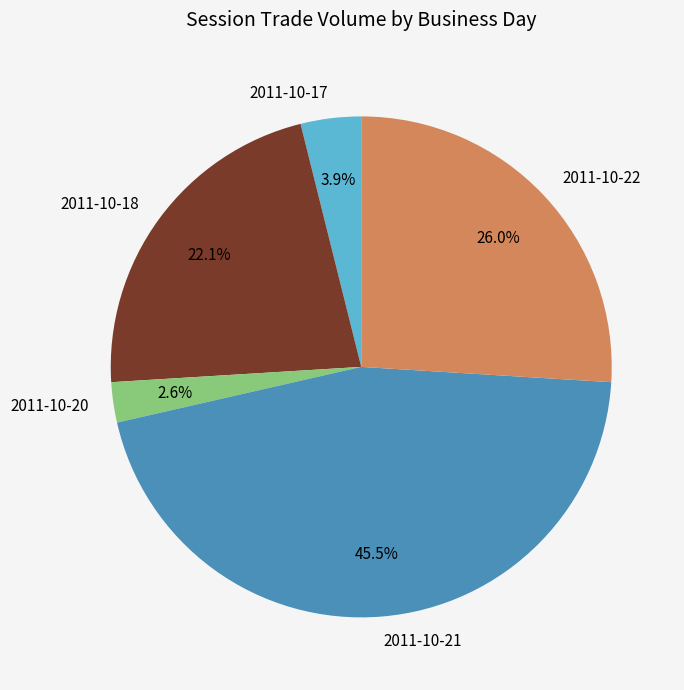

To the nearest percent, what percentage of the pie is 2011-10-22?

26%